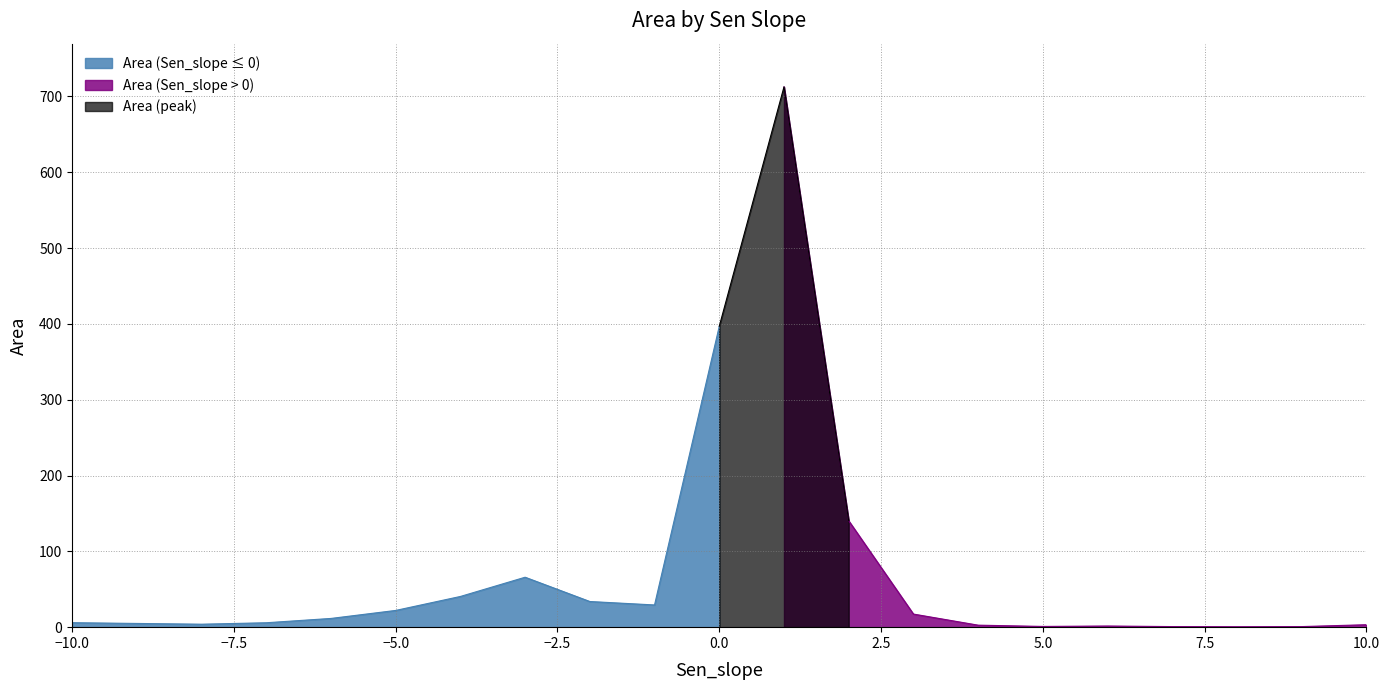

List the labels in order of value, smallest first.

8, 9, 7, 5, 6, 4, 10, -8, -9, -7, -10, -6, 3, -5, -1, -2, -4, -3, 2, 0, 1